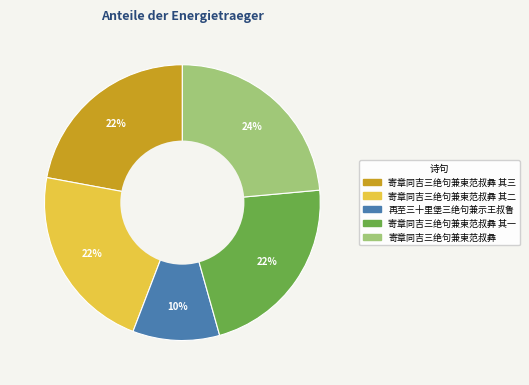

Is there any slice that represents more than half of the pie?

No